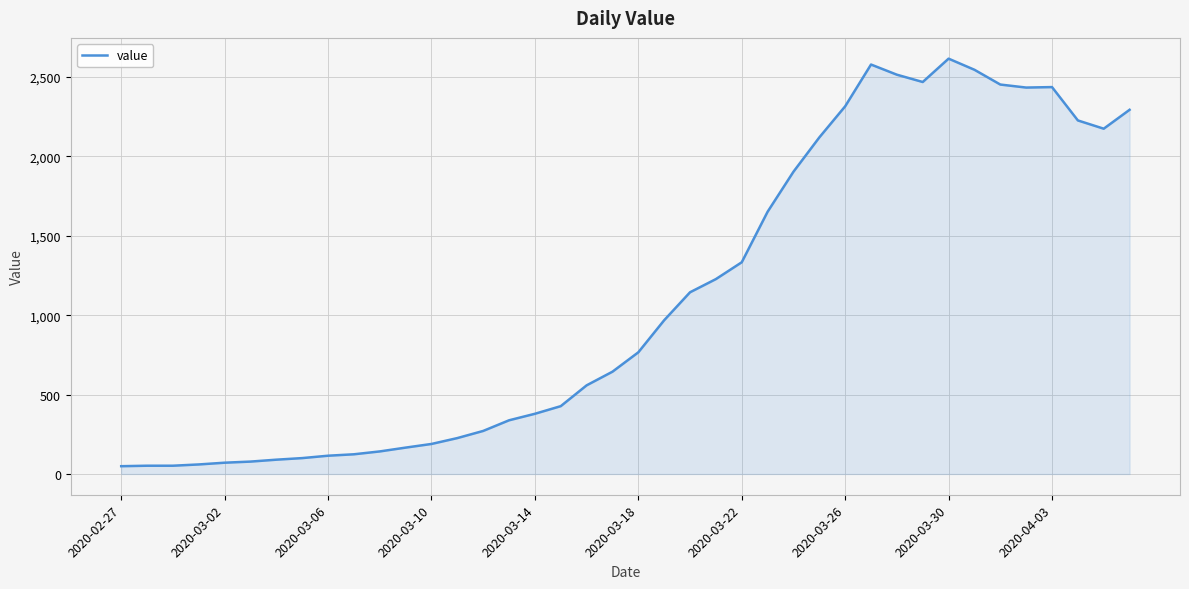

What is the greatest value displayed?

2615